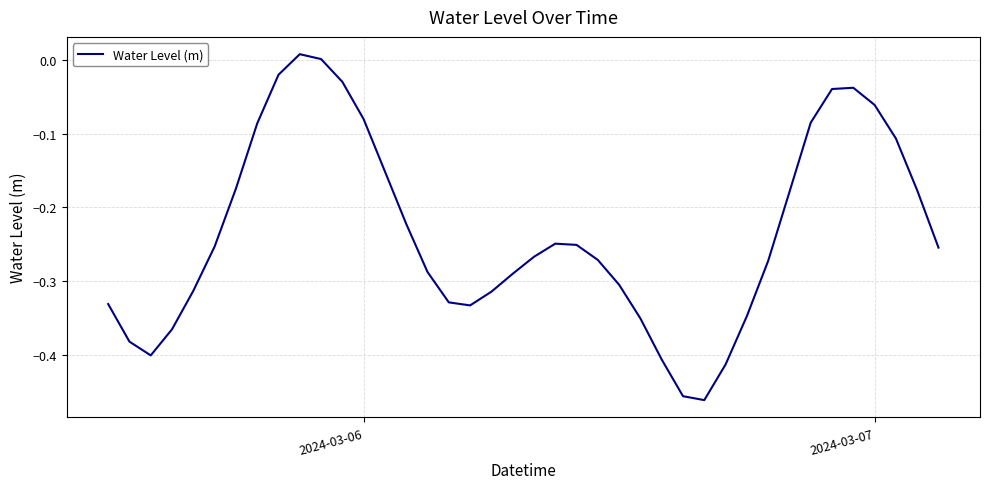

How many interior local peaks (higher than both neighbors) does the data have?

3